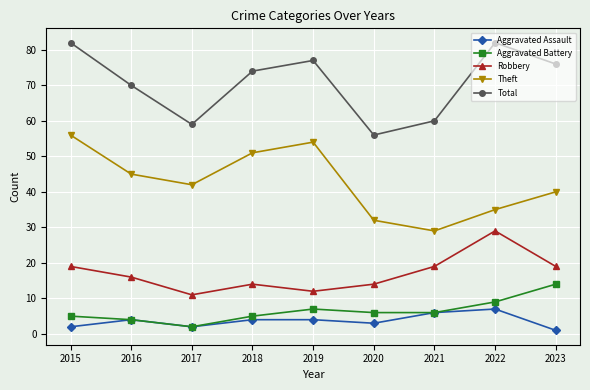

What is the difference between the second highest and second lowest values in the Aggravated Assault series?

4